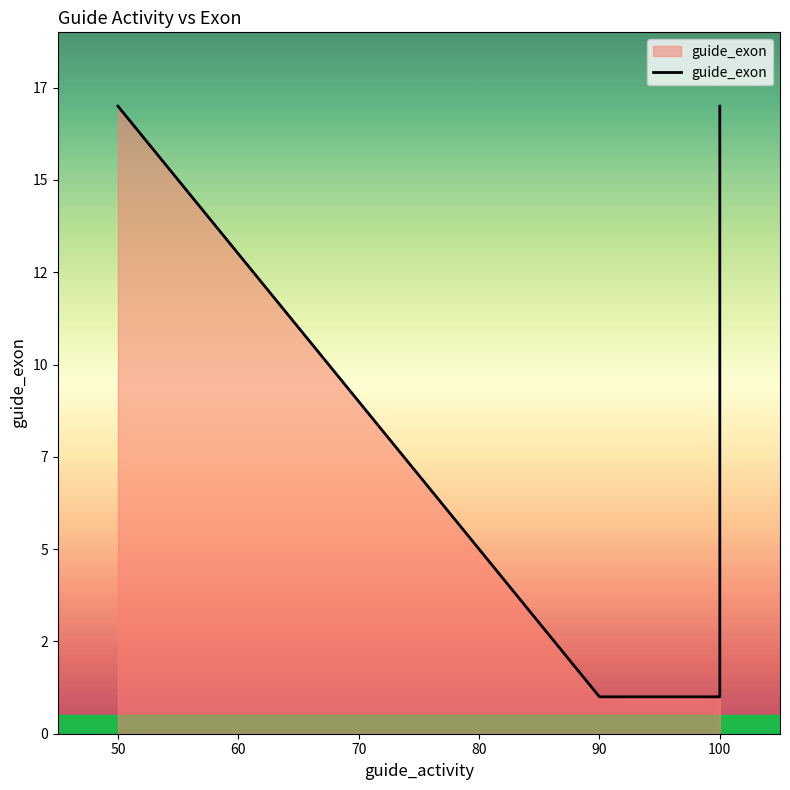

The value at 100 is 0. True or false?

False